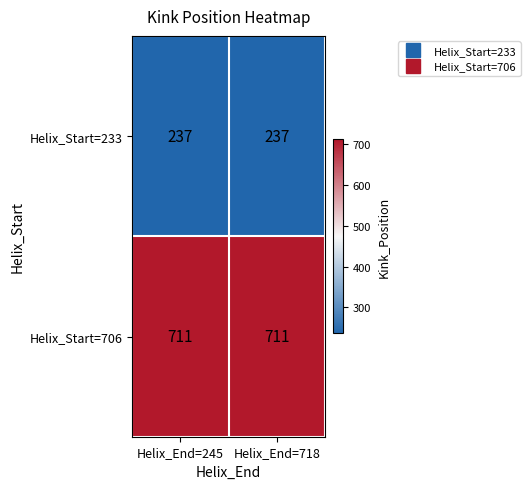

Reading right to left, extract all data points from this chart.

Helix_Start=233: Helix_End=718=237	Helix_End=245=237
Helix_Start=706: Helix_End=718=711	Helix_End=245=711